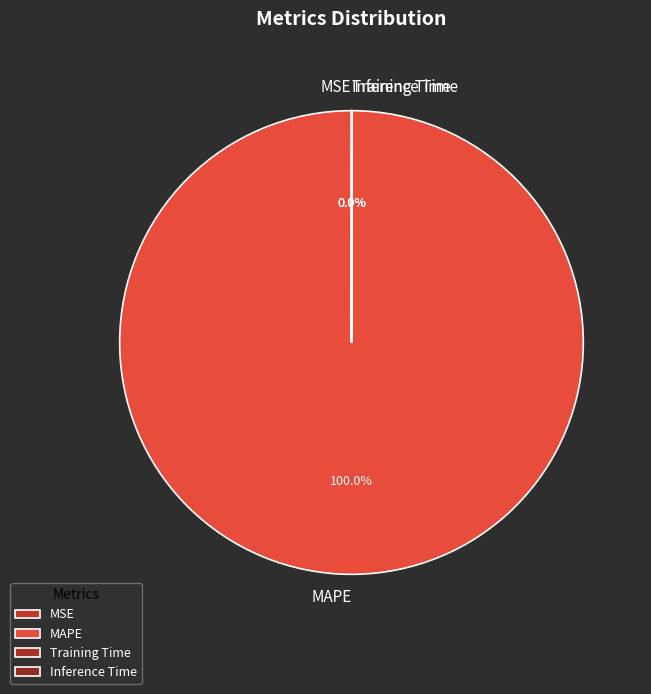

What is the largest slice in the pie chart?

MAPE